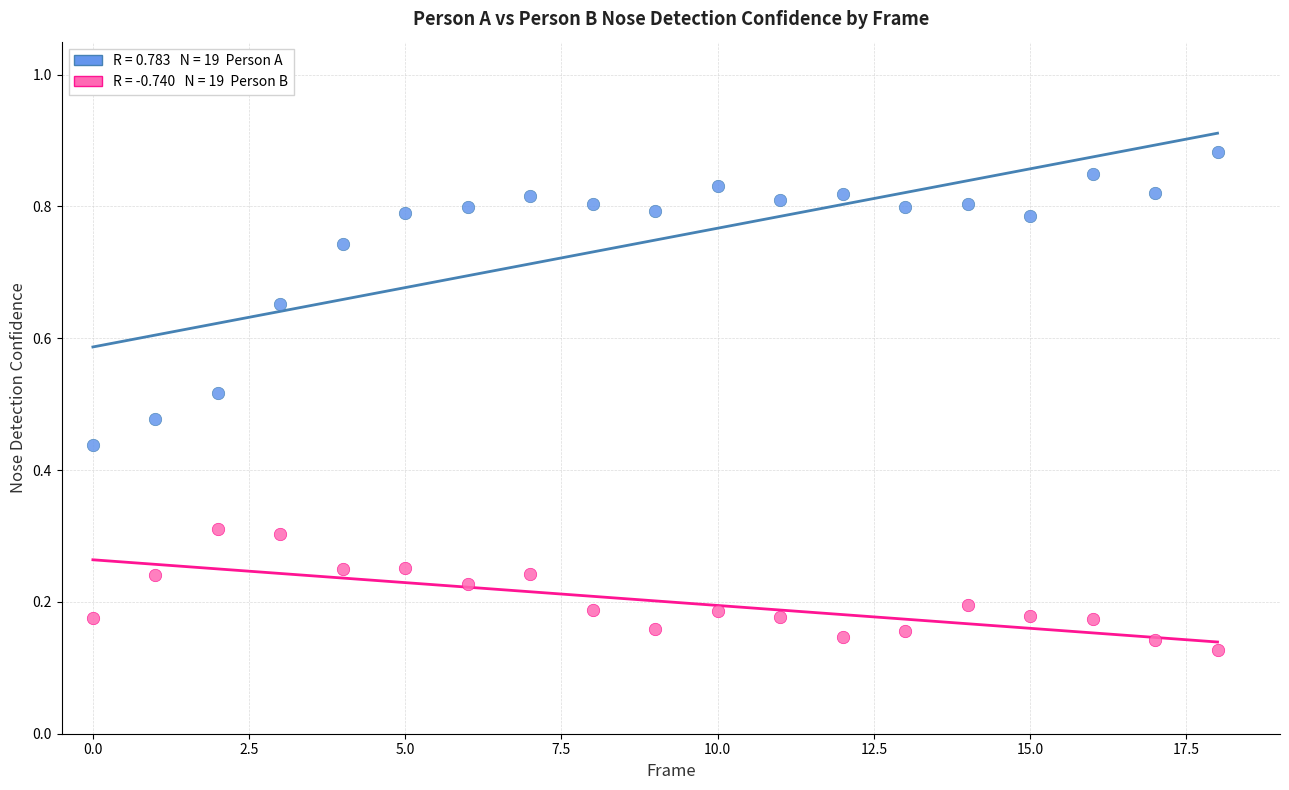

How many points are shown in the scatter plot?

38